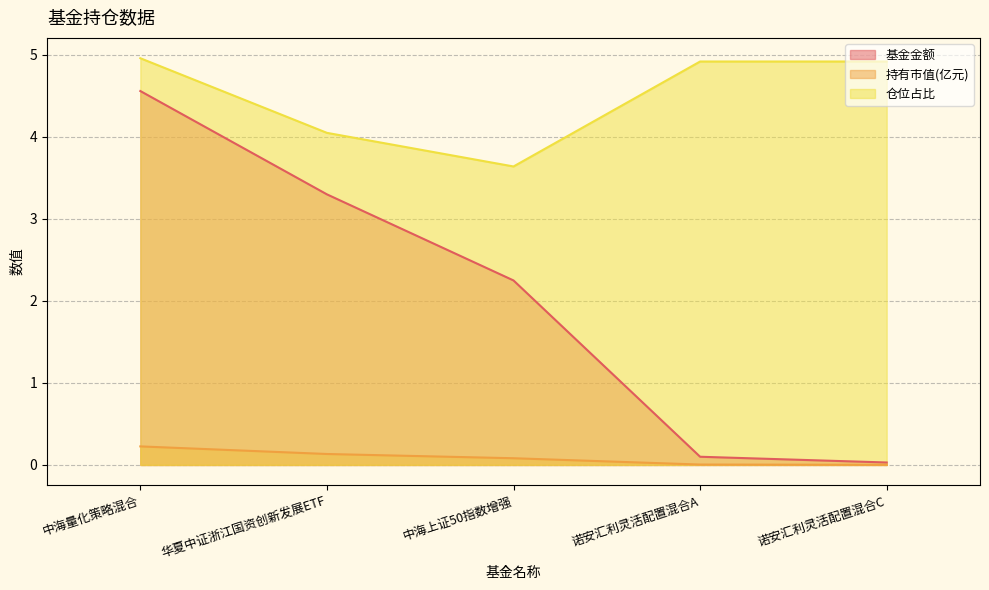

Is it true that 仓位占比 equals 4.9 at 诺安汇利灵活配置混合A?

True